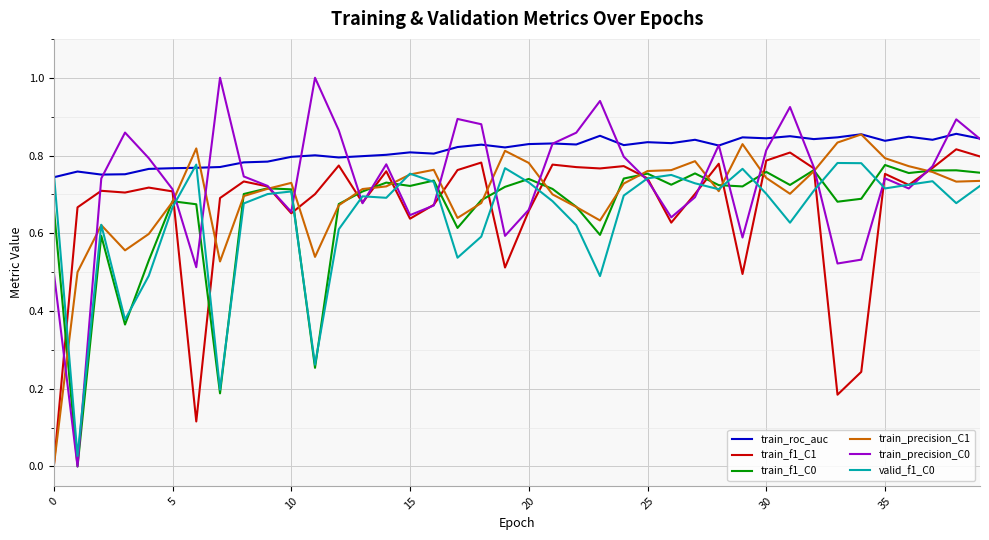

Which series has the largest total across all categories?

train_roc_auc